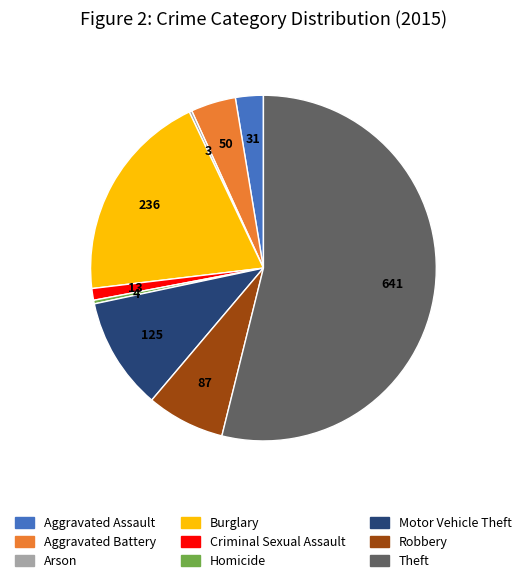

Does any single category account for the majority?

Yes